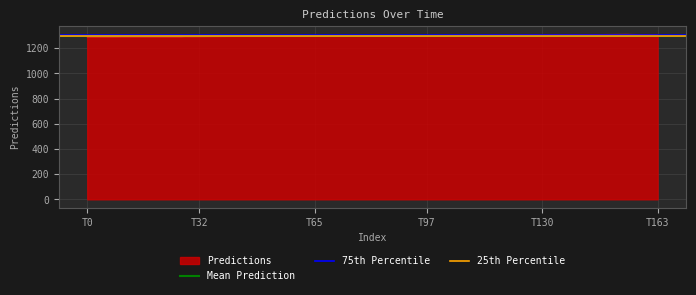

What value does the 75th Percentile series have at T0?

1305.5